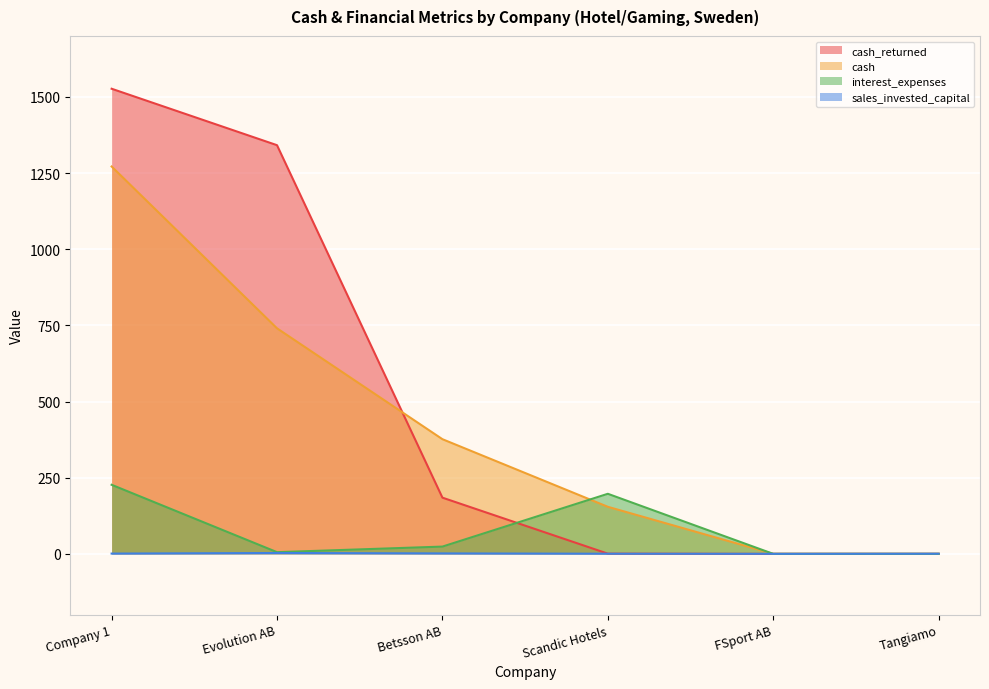

At which label does cash_returned reach its peak?

Company 1